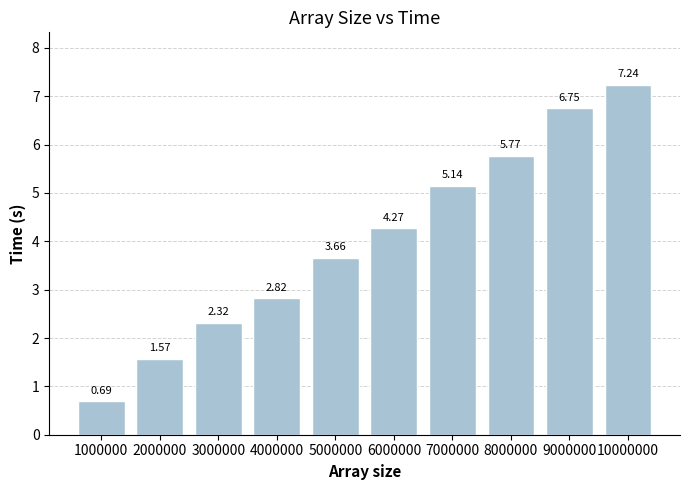

Between 1000000 and 10000000, which is larger?

10000000